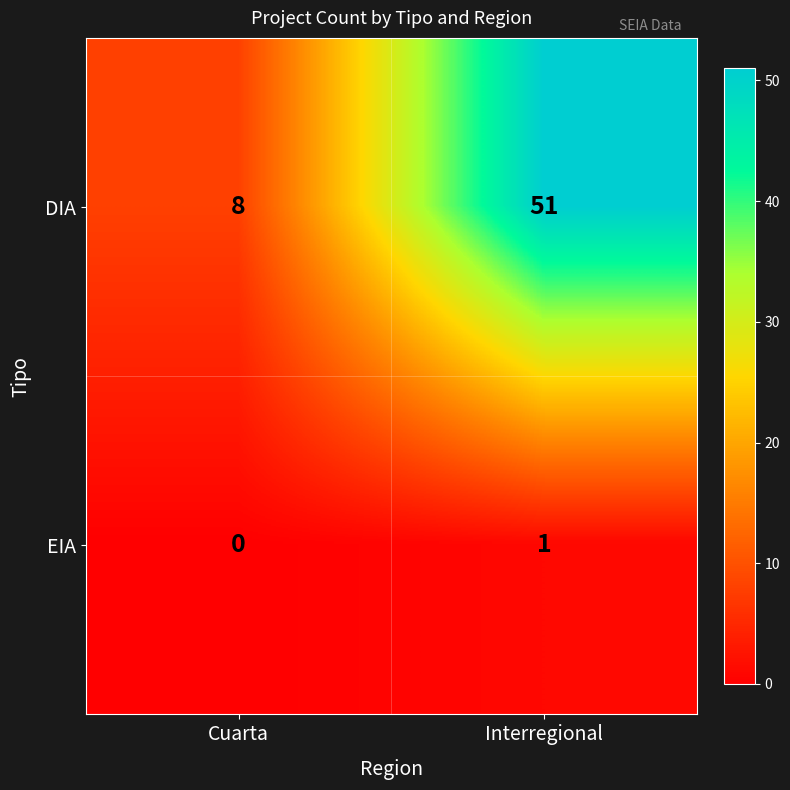

Reading left to right, what are all the values shown in this chart?

DIA: 8	51
EIA: 0	1